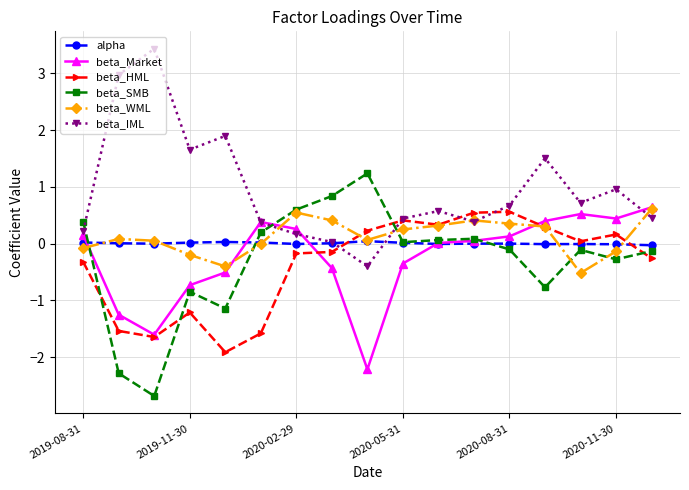

What are all the series names shown in the legend?

alpha, beta_Market, beta_HML, beta_SMB, beta_WML, beta_IML